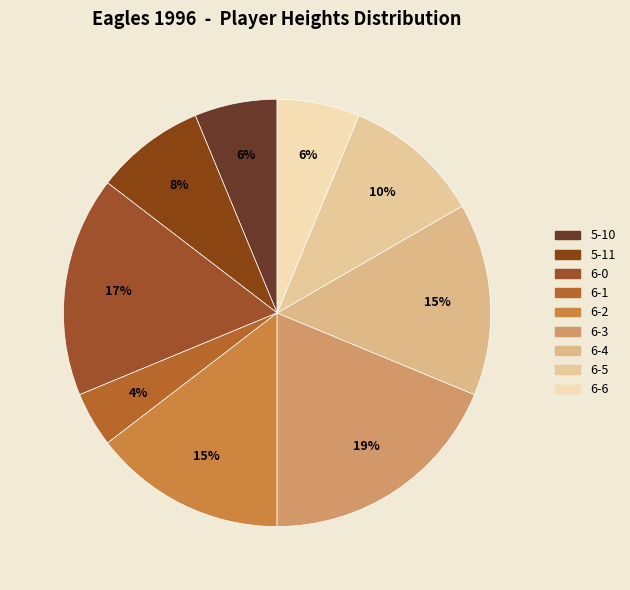

To the nearest percent, what is the difference between the 5-10 and 6-5 slice percentages?

4%